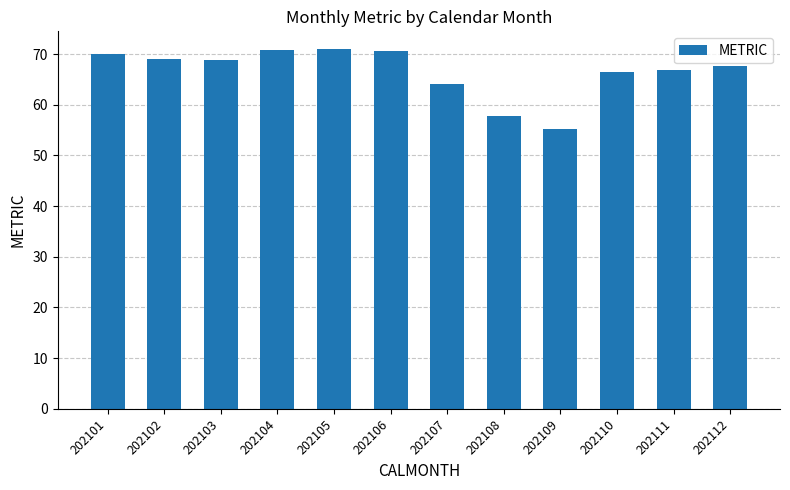

What is the difference between the maximum and minimum values?

15.7